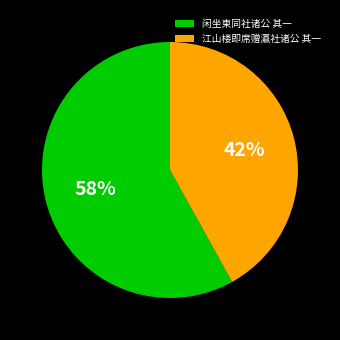

Approximately how many times larger is the value at 闲坐柬同社诸公 其一 compared to 江山楼即席赠瀛社诸公 其一?

1.4